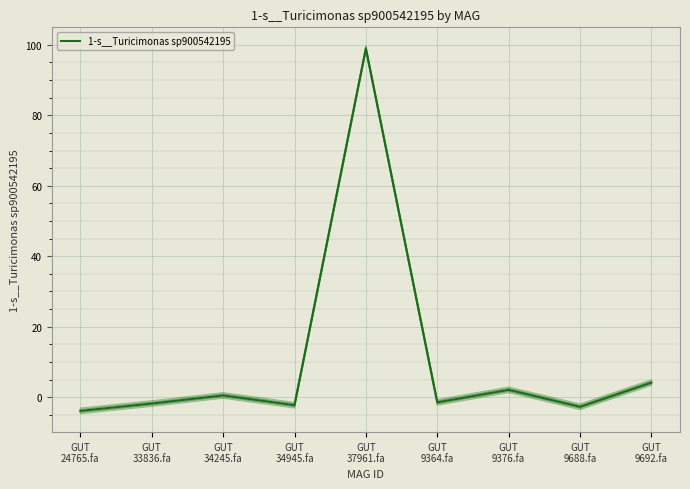

Where is the first local maximum?

GUT
34245.fa